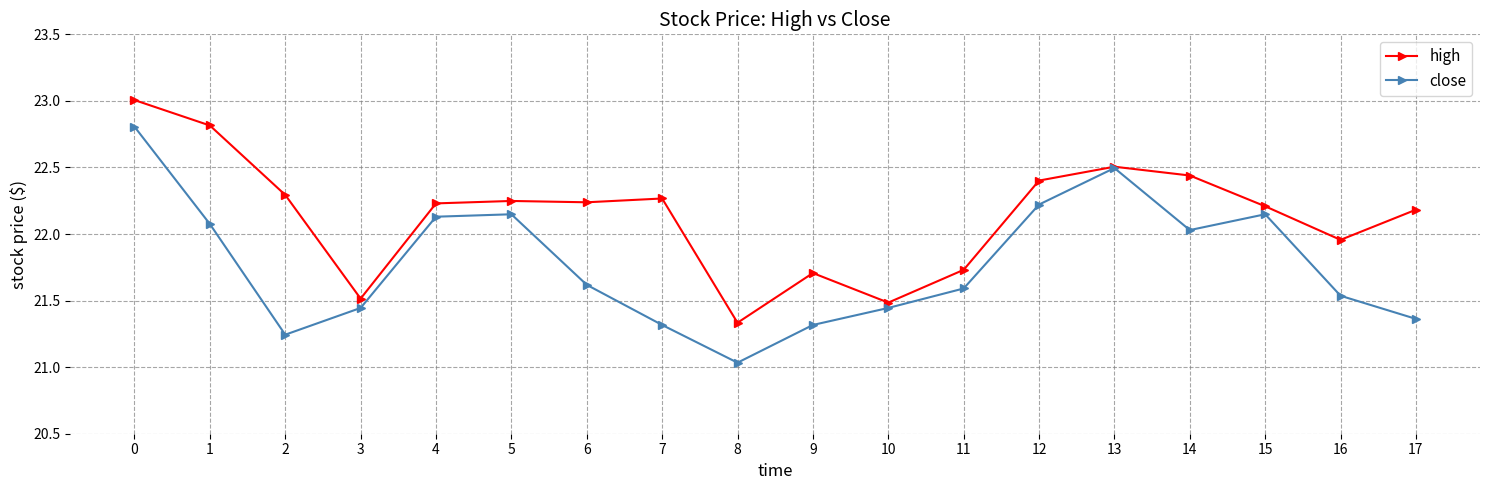

Rank the series by their average value, from lowest to highest.

close, high